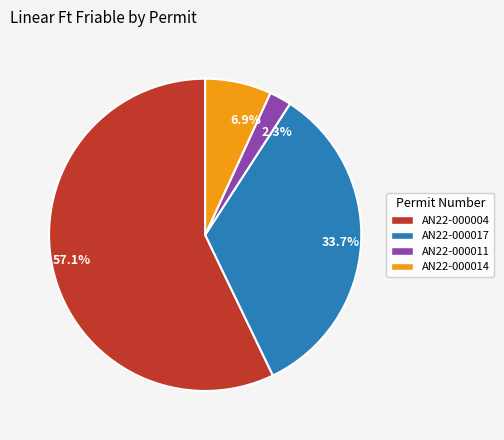

What is the majority slice?

57.1%